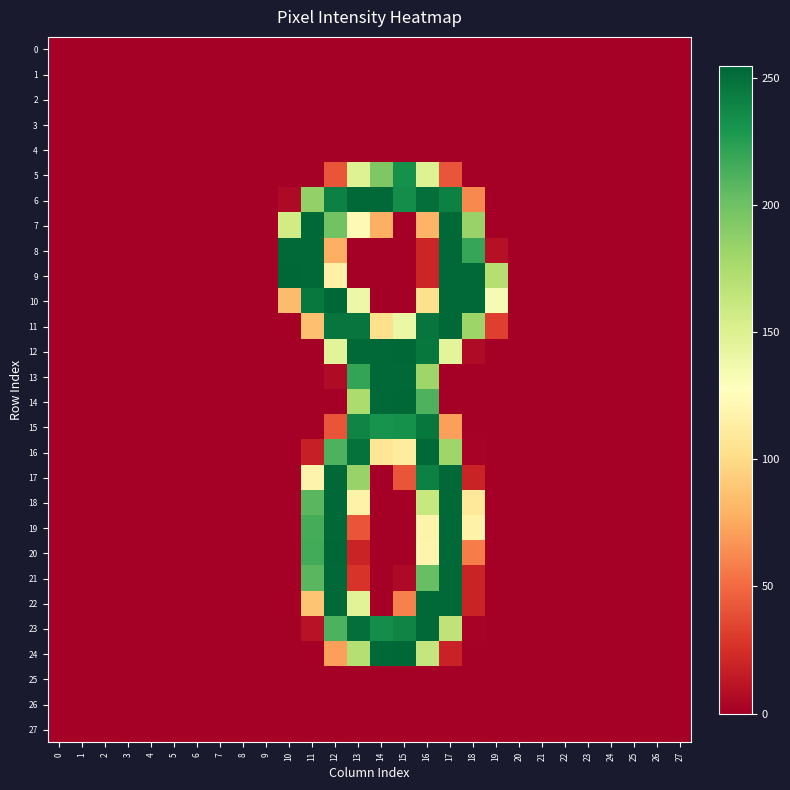

List the series in order of their peak value, lowest first.

0, 1, 2, 3, 4, 25, 26, 27, 5, 15, 6, 7, 8, 11, 13, 16, 17, 18, 19, 21, 22, 23, 9, 10, 12, 14, 20, 24